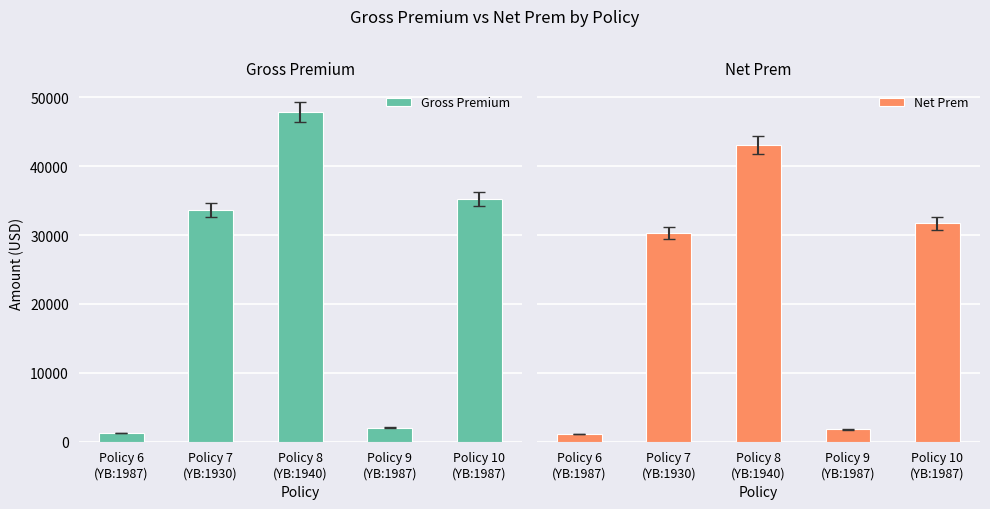

What is the total value across all series at Policy 10
(YB:1987)?

66919.8